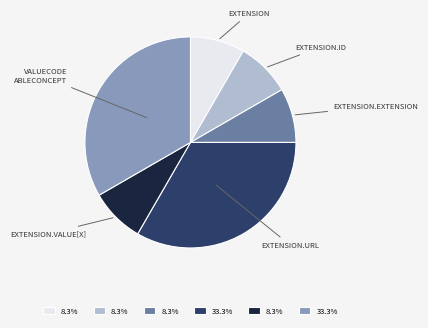

Is there any slice that represents more than half of the pie?

No